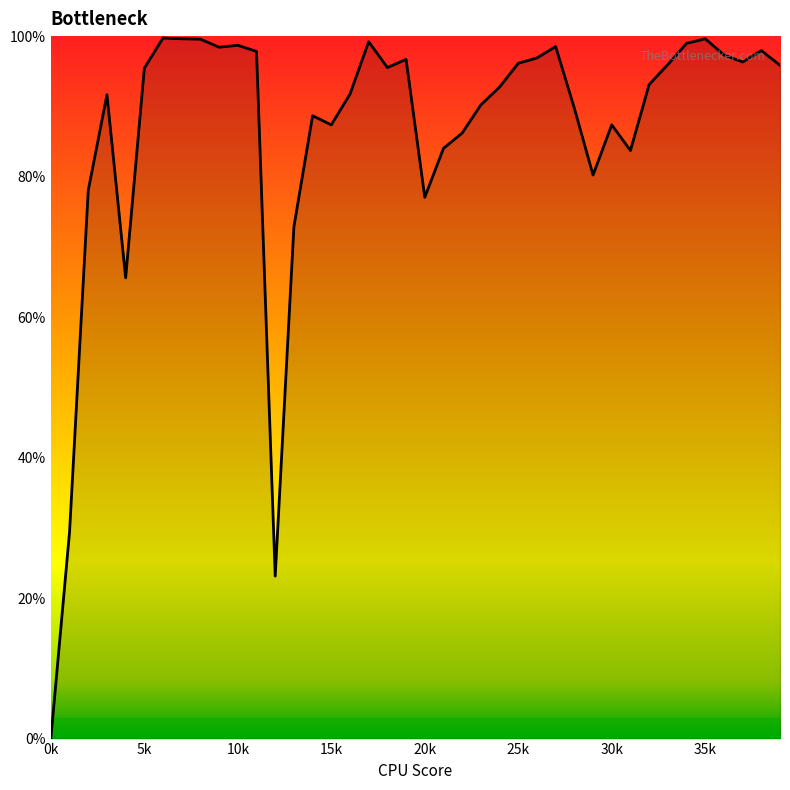

Which label corresponds to the largest value in the chart?

6